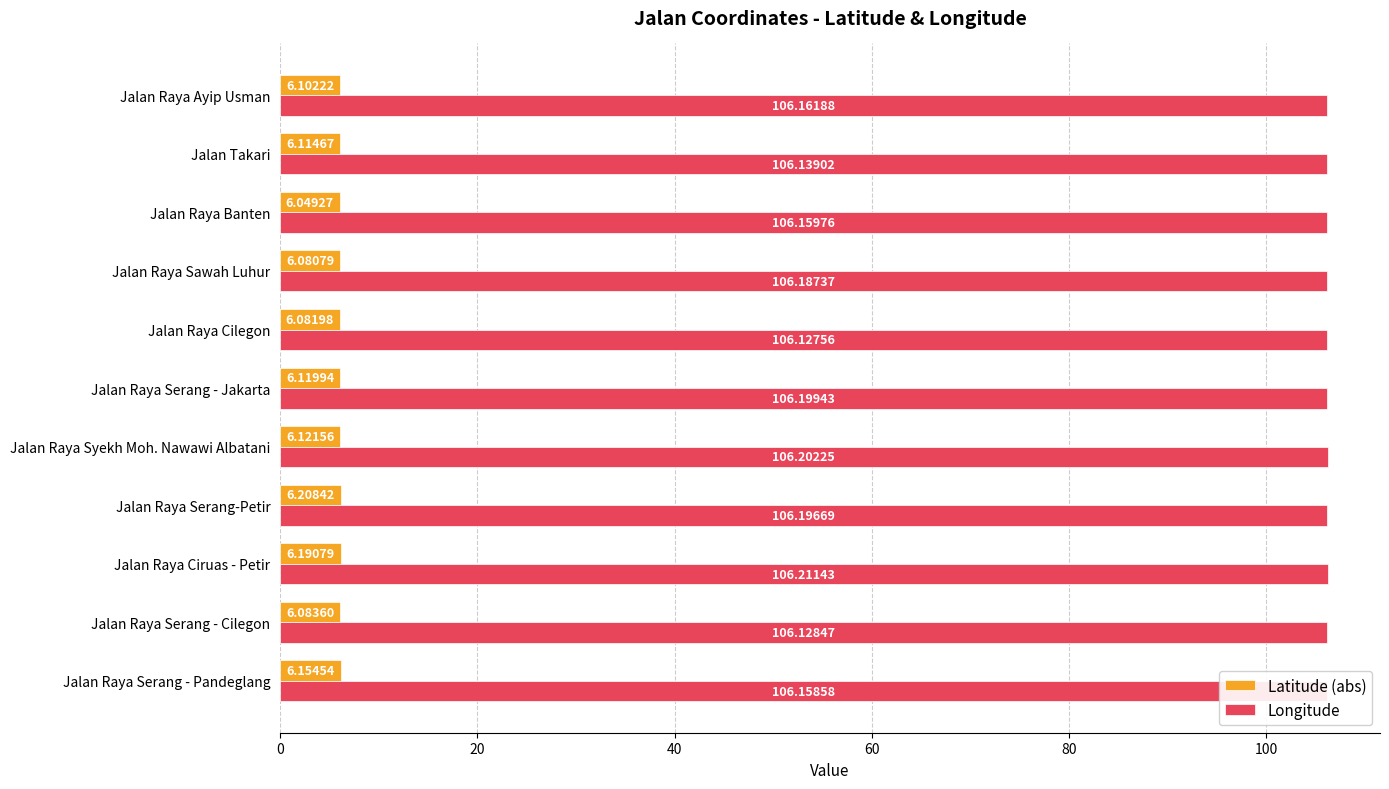

At which label does Latitude (abs) reach its peak?

Jalan Raya Serang-Petir